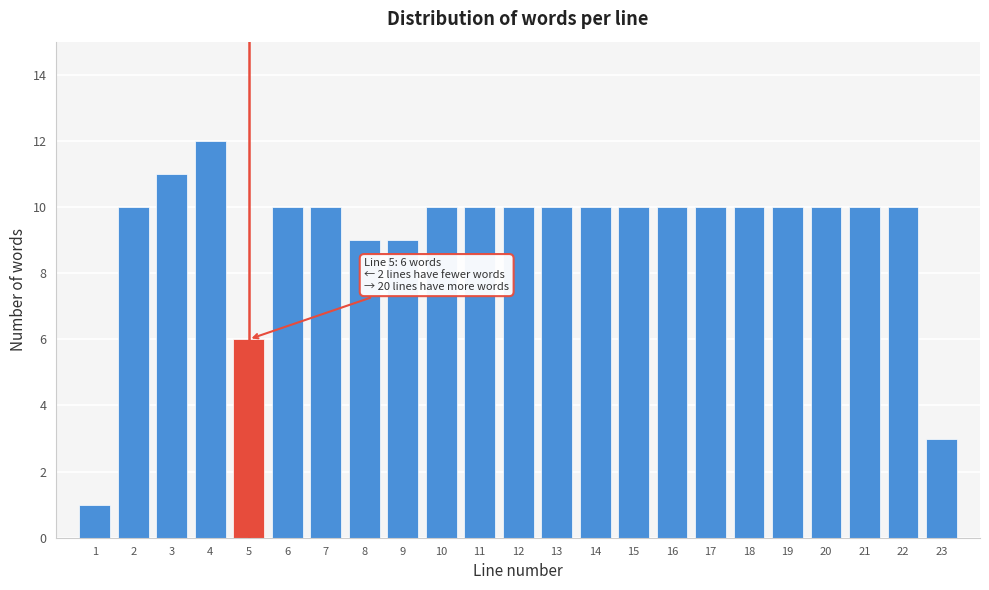

Reading left to right, transcribe all the data shown in this chart.

1	10	11	12	6	10	10	9	9	10	10	10	10	10	10	10	10	10	10	10	10	10	3